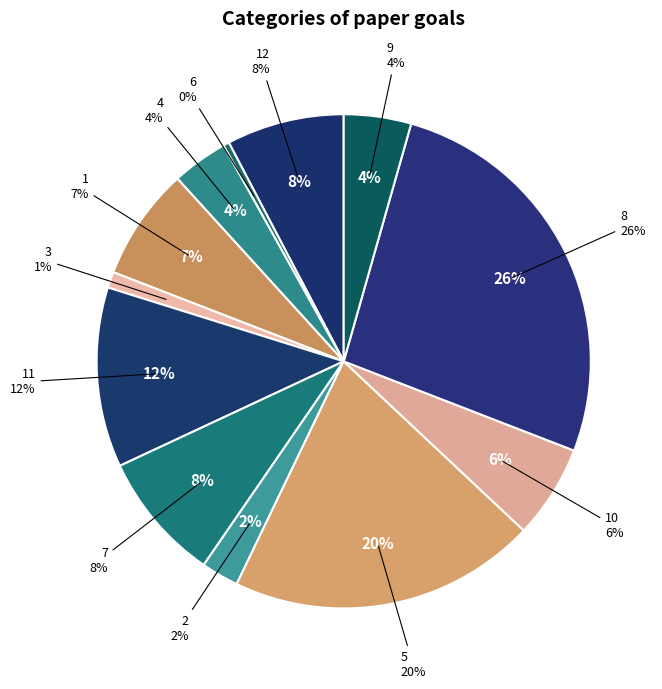

To the nearest percent, what is the difference between the largest and smallest slice percentages?

26%